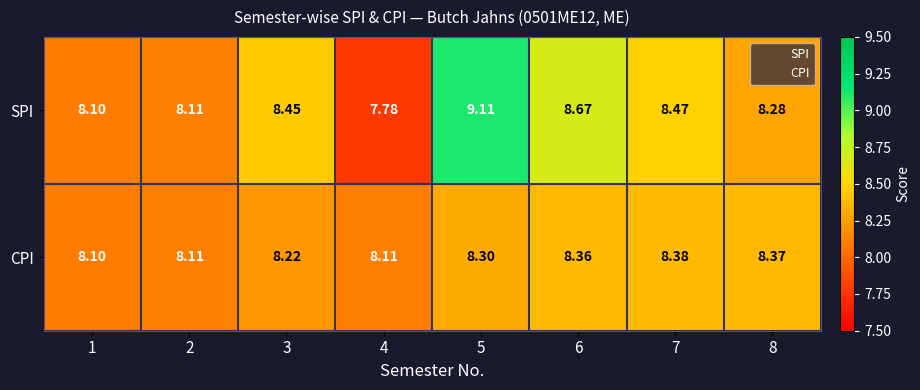

Which series has the largest total across all categories?

SPI